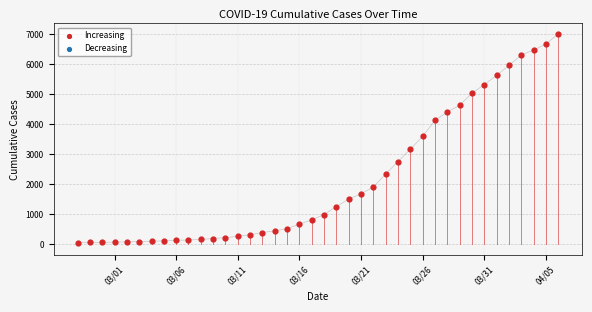

What is the range of X values (max minus min)?

39